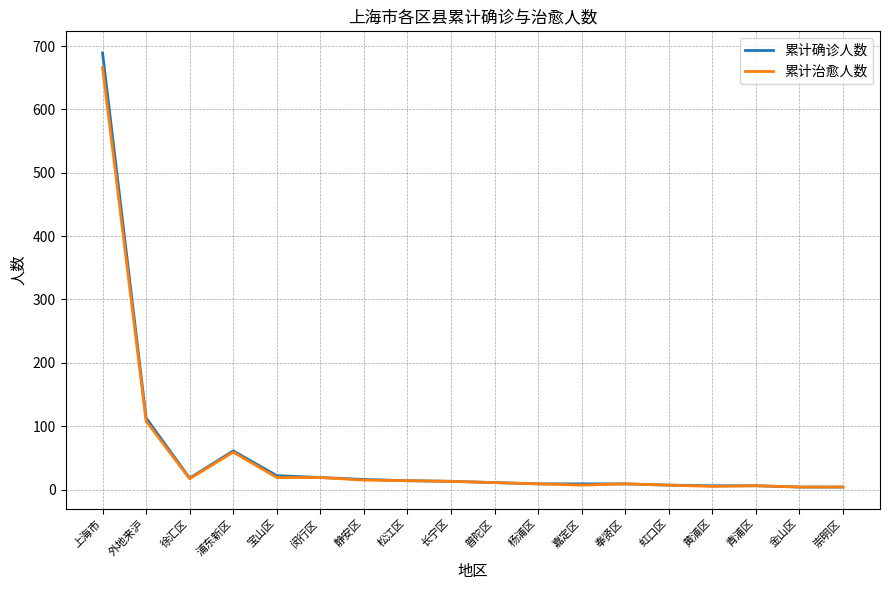

The 累计确诊人数 series shows 689 at 上海市. True or false?

True